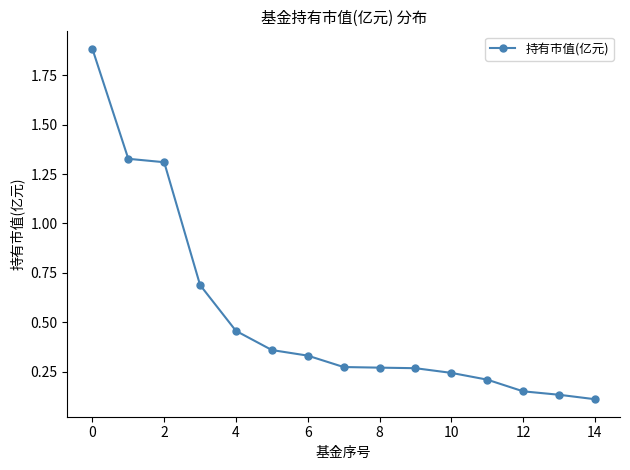

What is the difference between the second highest and second lowest values?

1.2